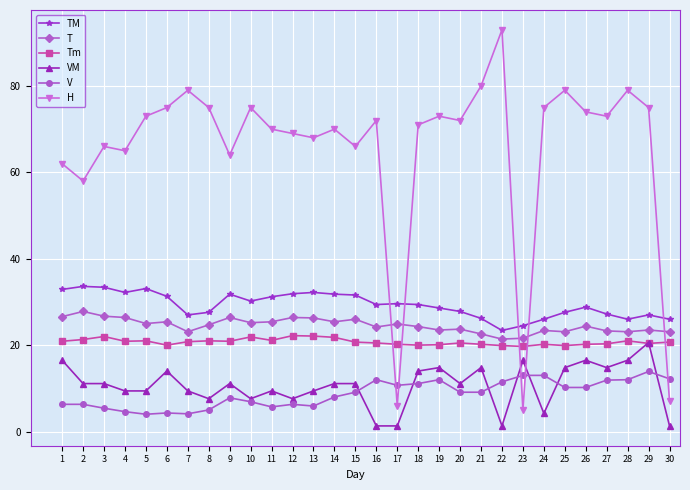

How many lines are shown in the chart?

6